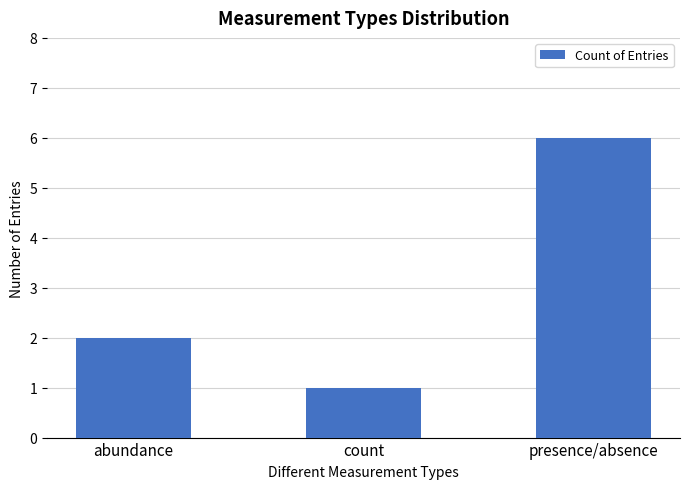

Is it true that the value at presence/absence is 6?

True